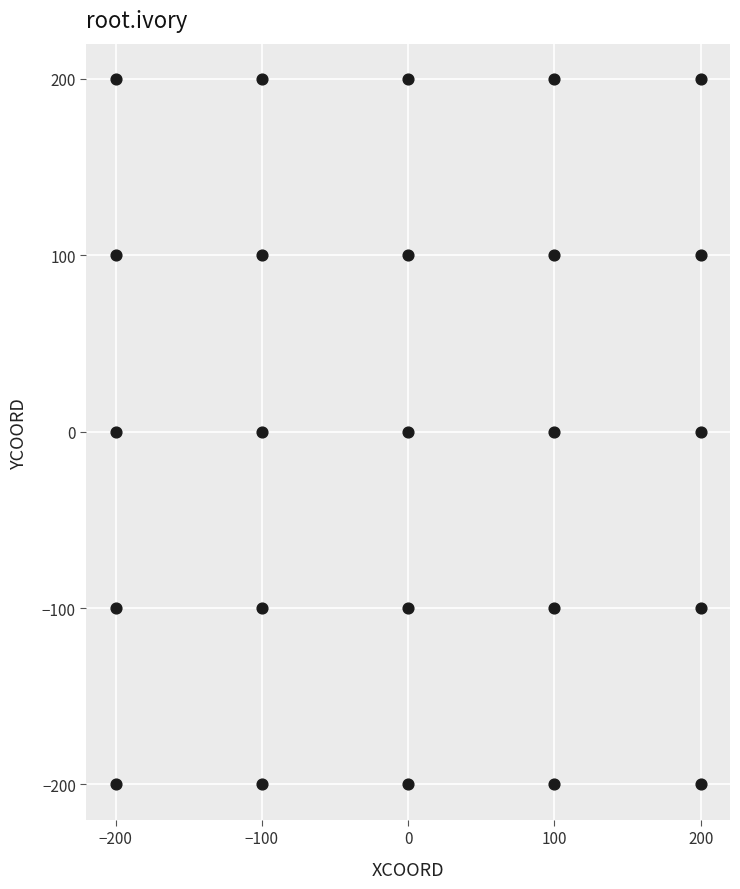

What is the range of X values (max minus min)?

400